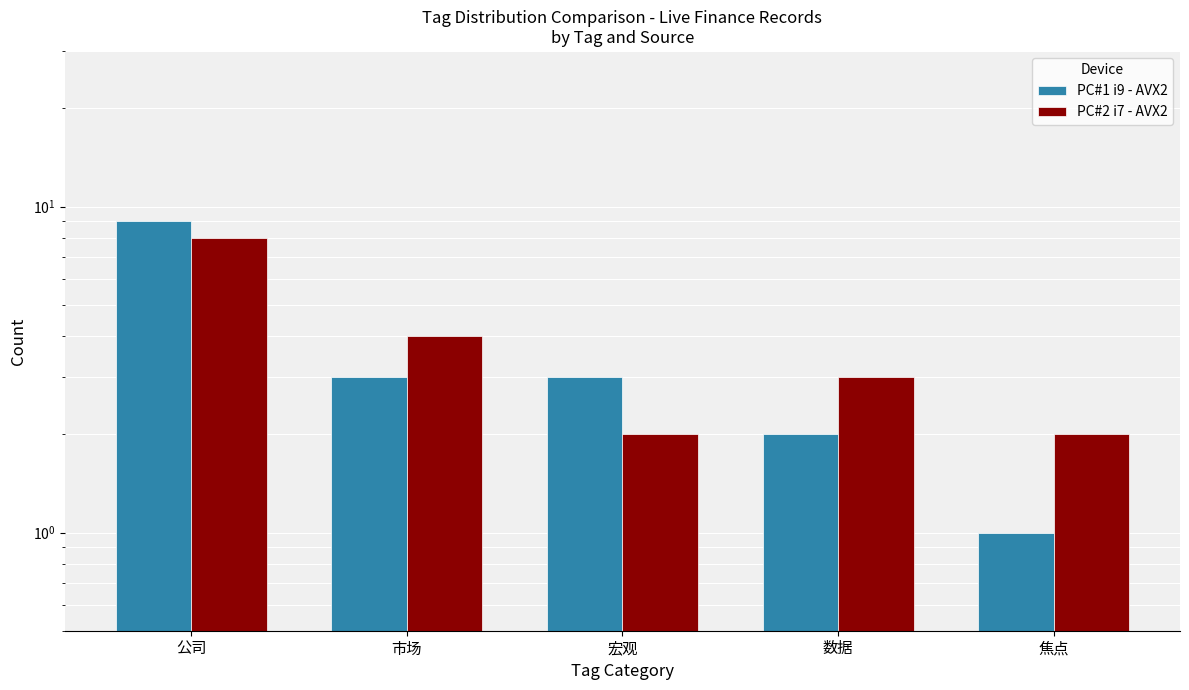

Between 市场 and 宏观, which series saw the biggest shift?

PC#2 i7 - AVX2